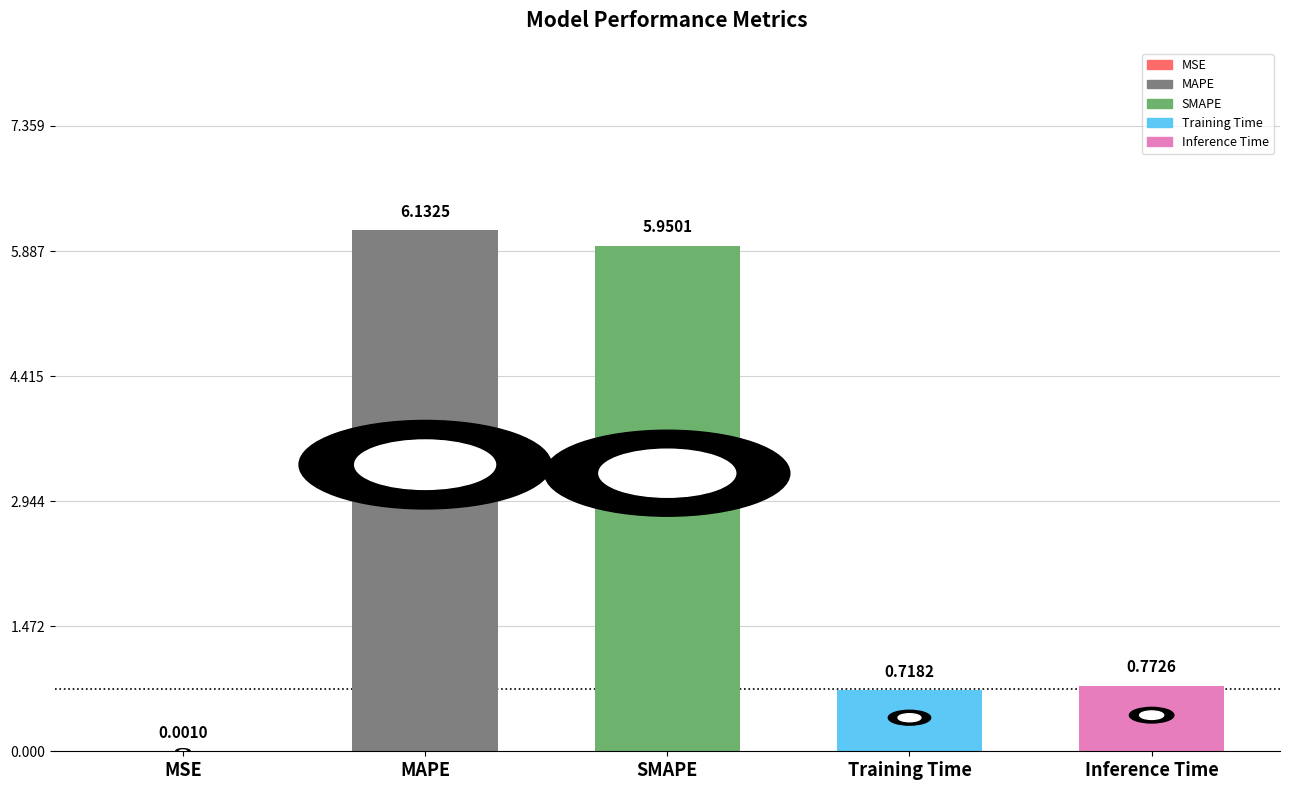

Which category has the highest value across all series?

MAPE